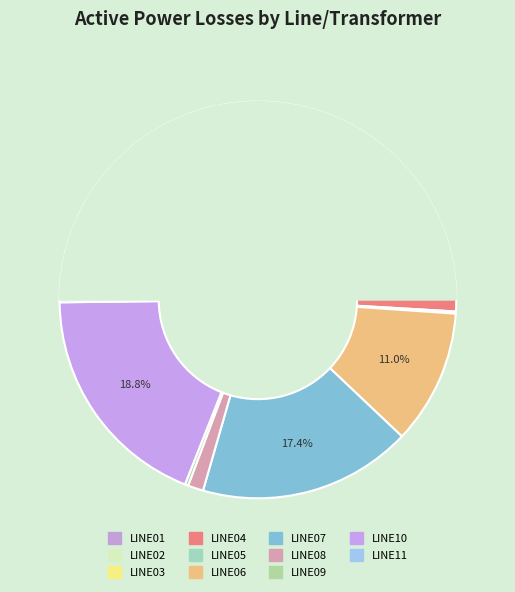

Does LINE09 represent more than half of the total?

No